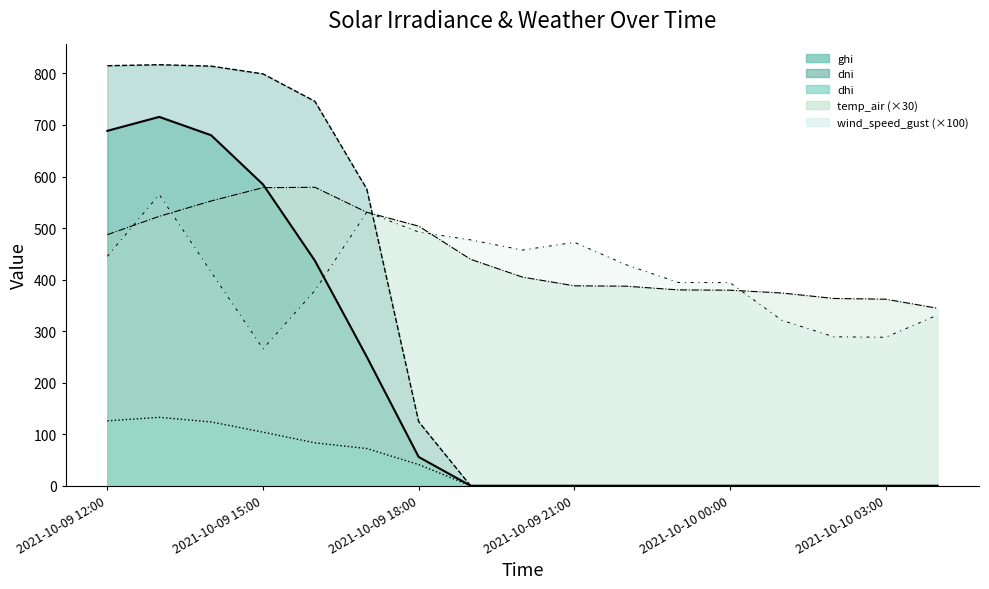

The dhi series shows 45.5 at 2021-10-10 04:00. True or false?

False